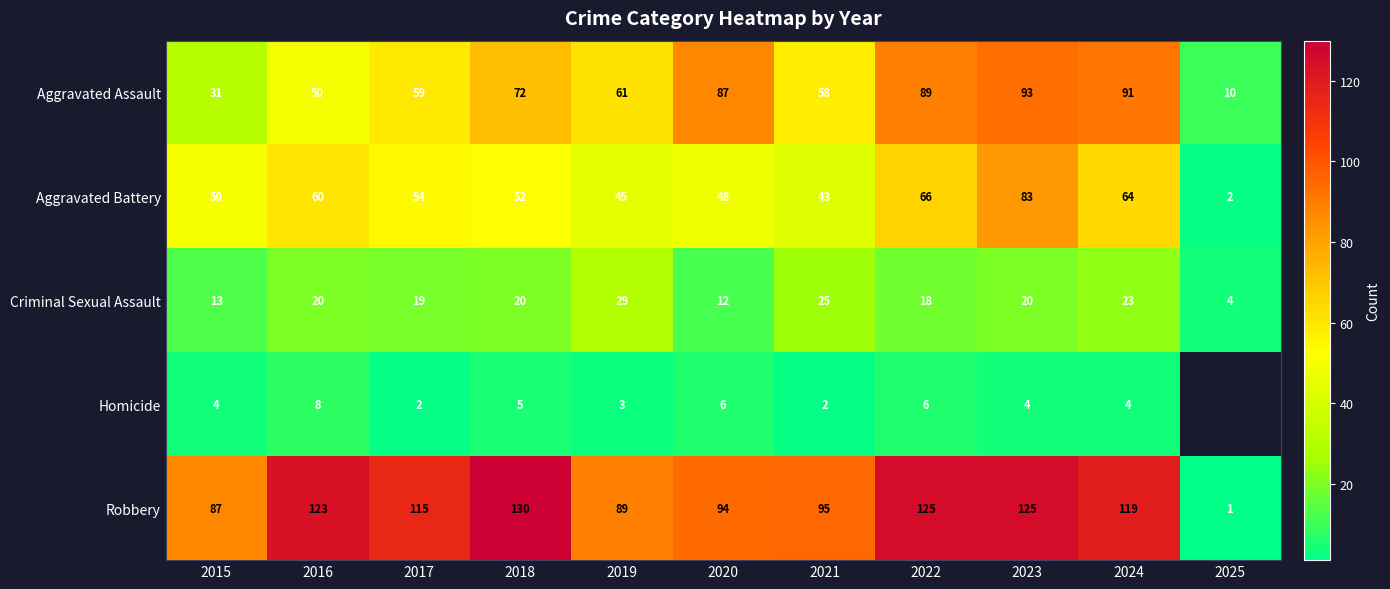

What is the difference between the second highest and second lowest values in the Robbery series?

38